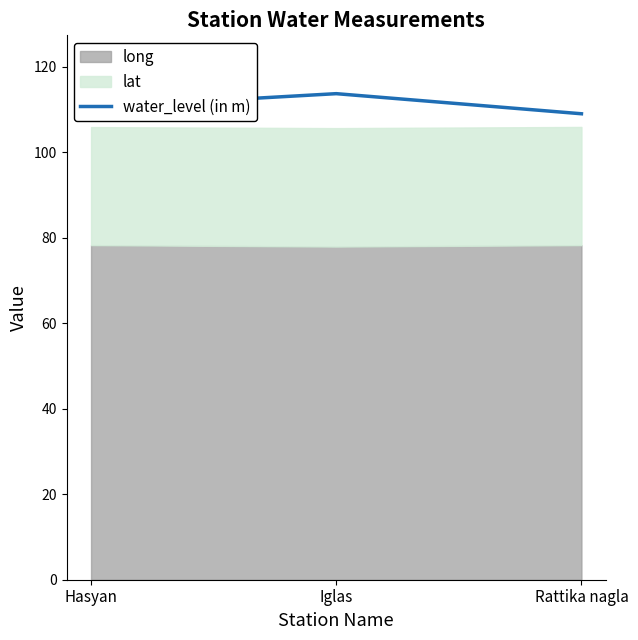

What is the lowest value of the water_level (in m) series?

109.0